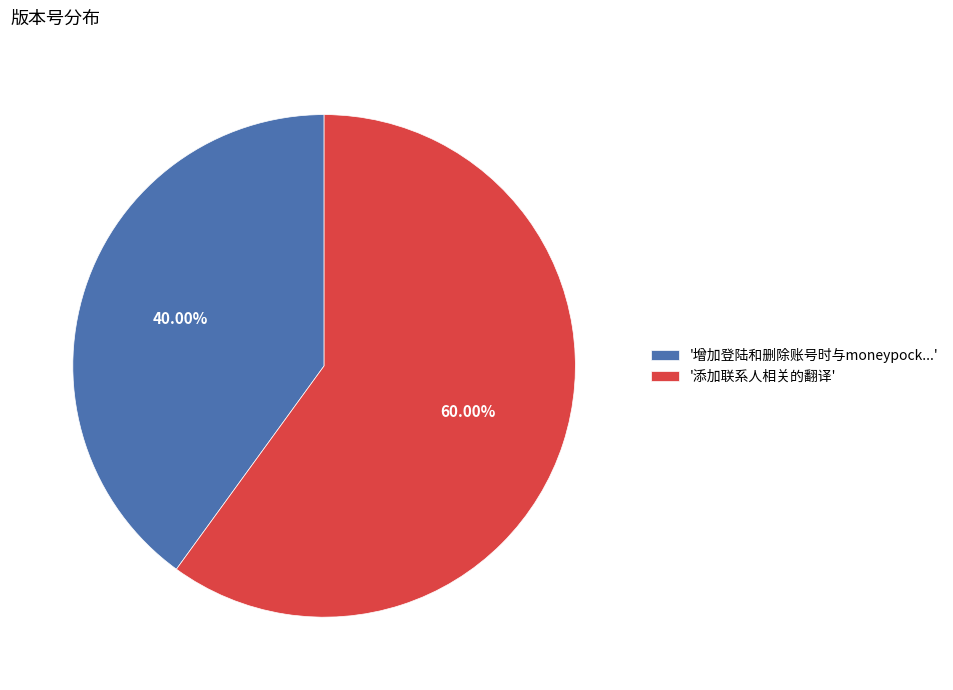

Rank the categories by value from highest to lowest.

'添加联系人相关的翻译', '增加登陆和删除账号时与moneypock...'